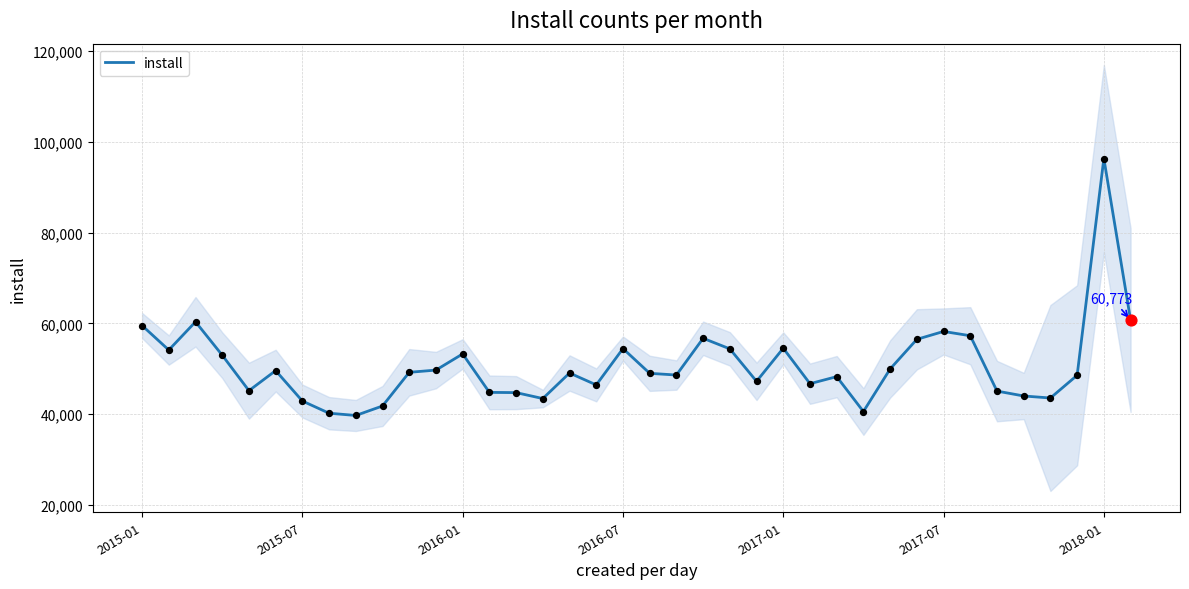

What is the change in value from 9 to 31?

+15477